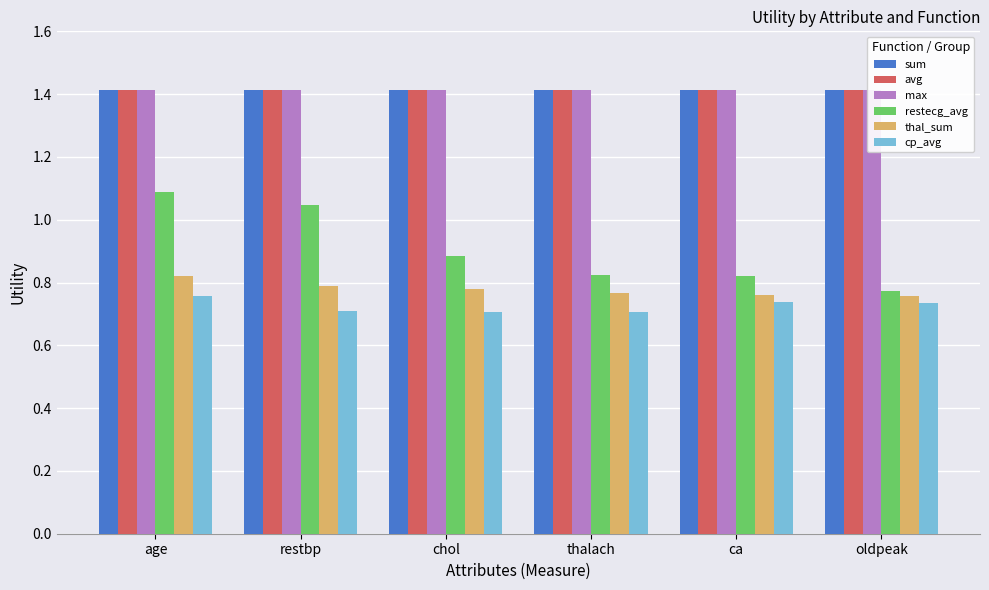

What is the greatest value displayed?

1.4